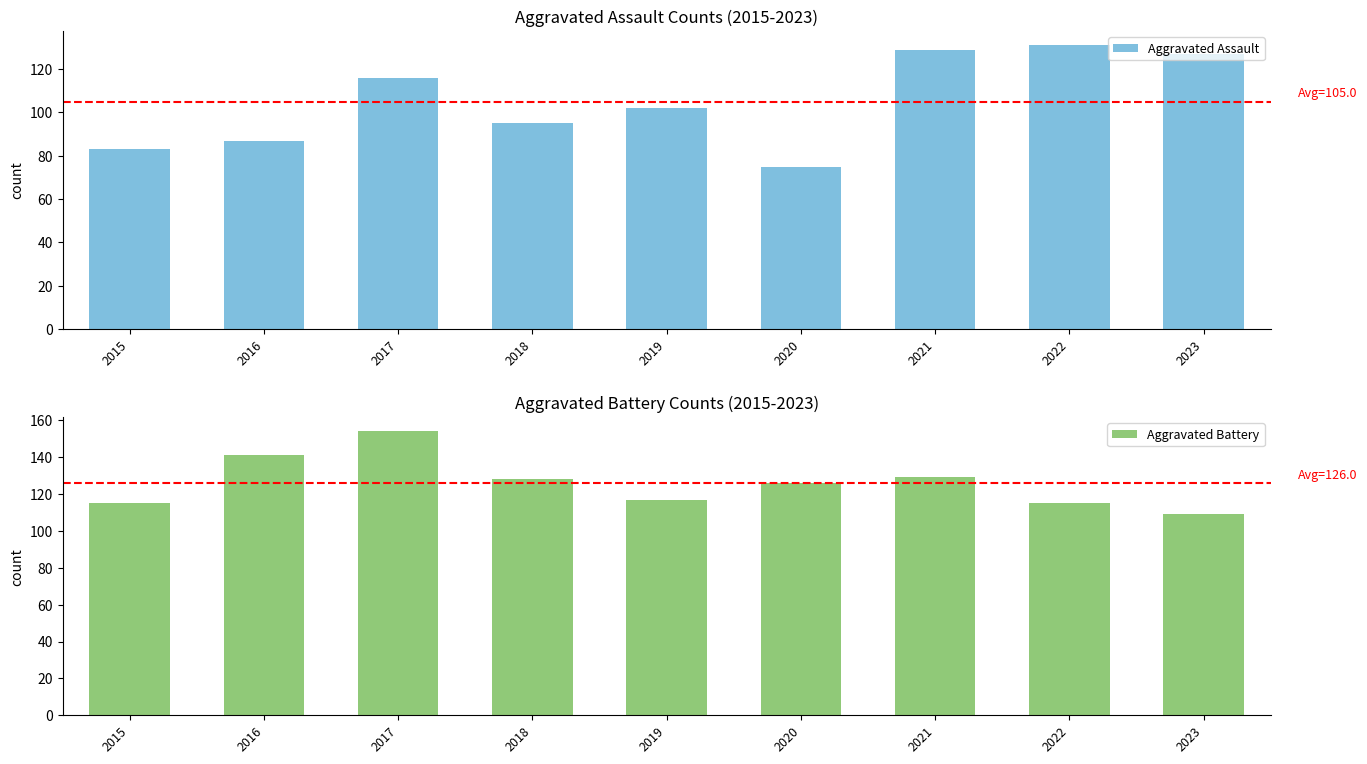

True or false: Aggravated Battery has a value of 166 at 2022.

False